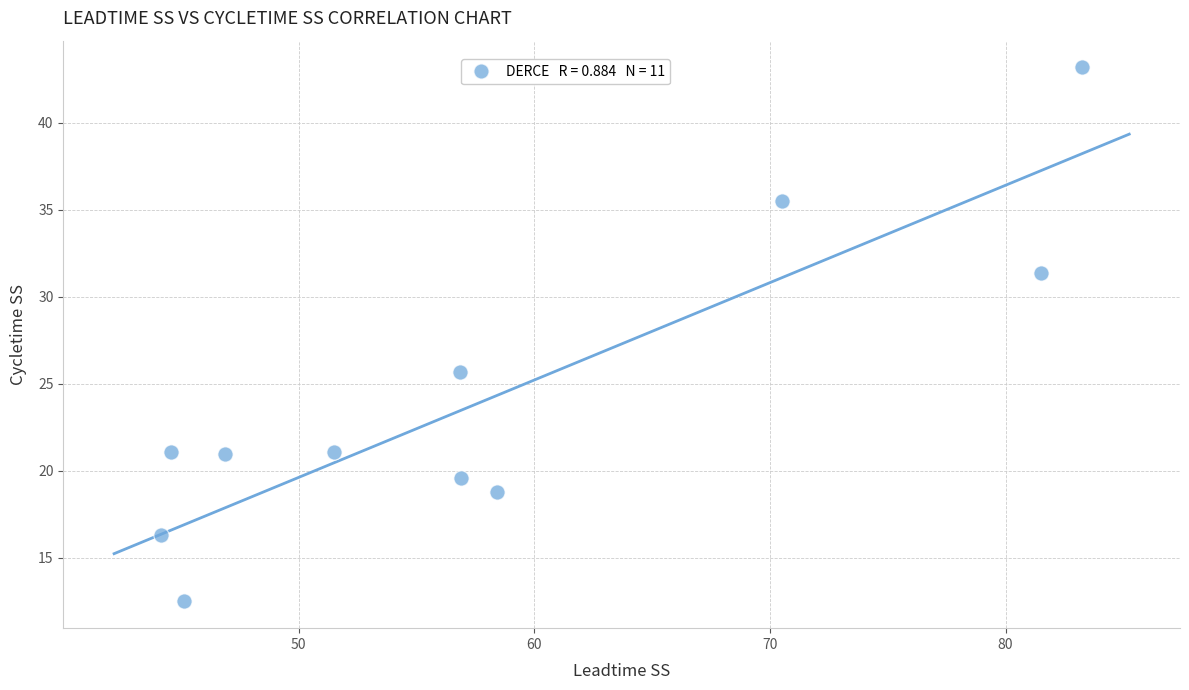

What is the average Y value?

24.2